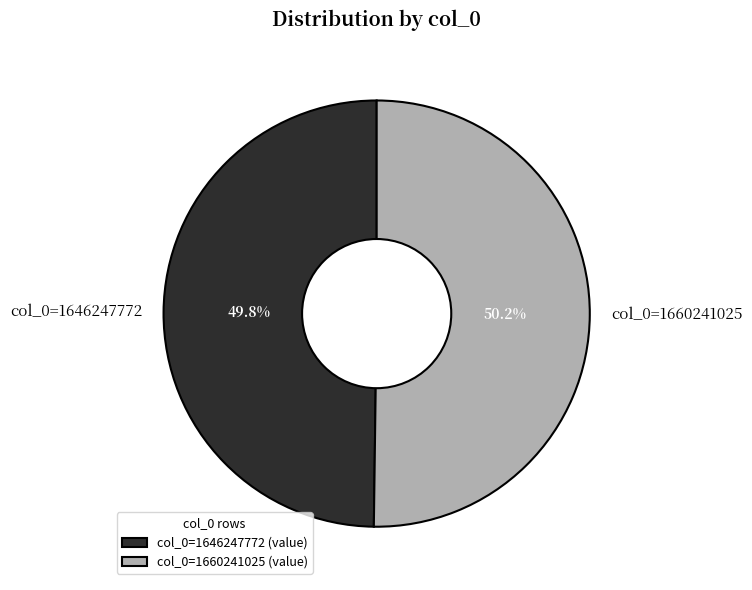

Count the number of slices in the pie.

2